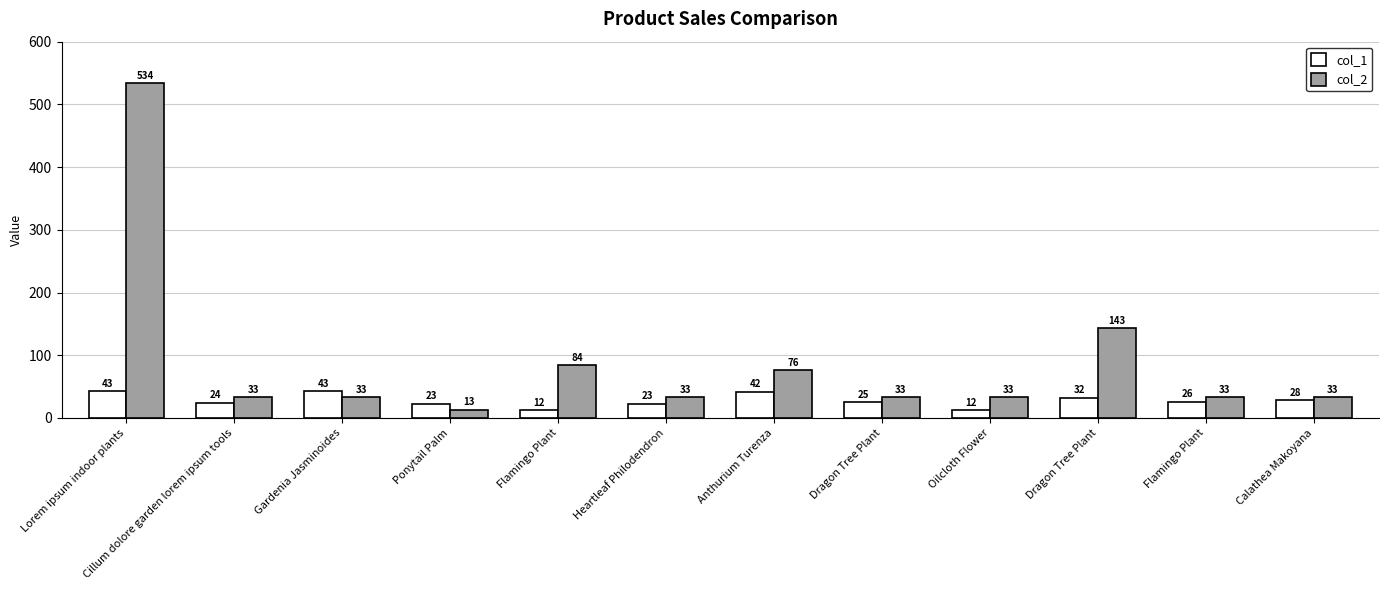

How many values in the col_2 series are below 33?

1